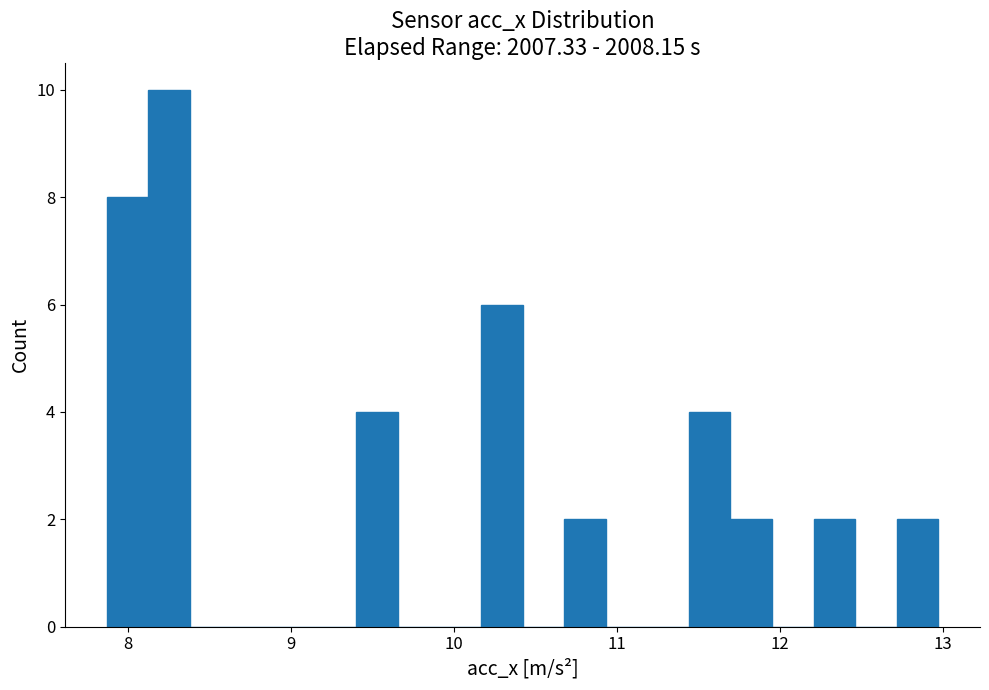

Around what value on the x-axis is the tallest bar? Give the approximate position of its centre, as read against the axis.

8.3